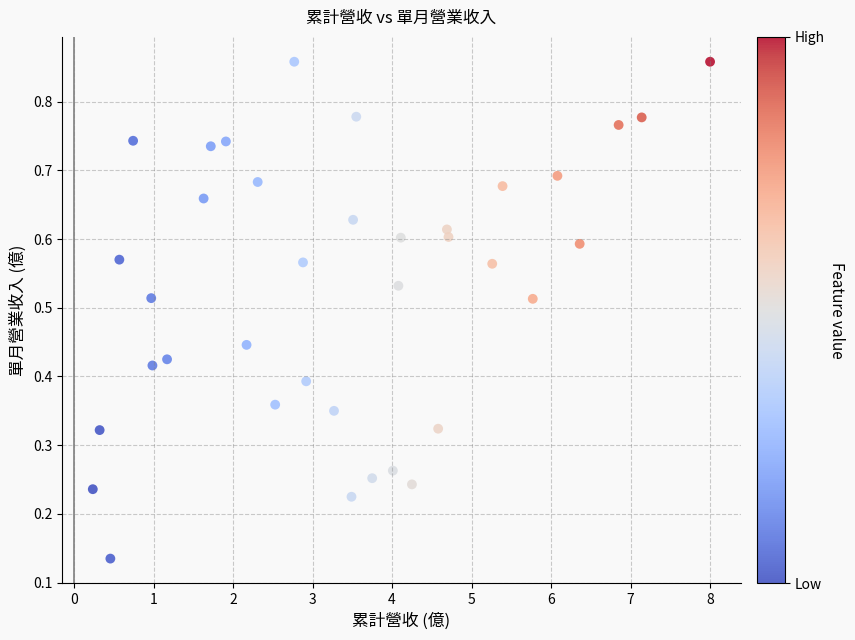

What is the range of X values (max minus min)?

7.8